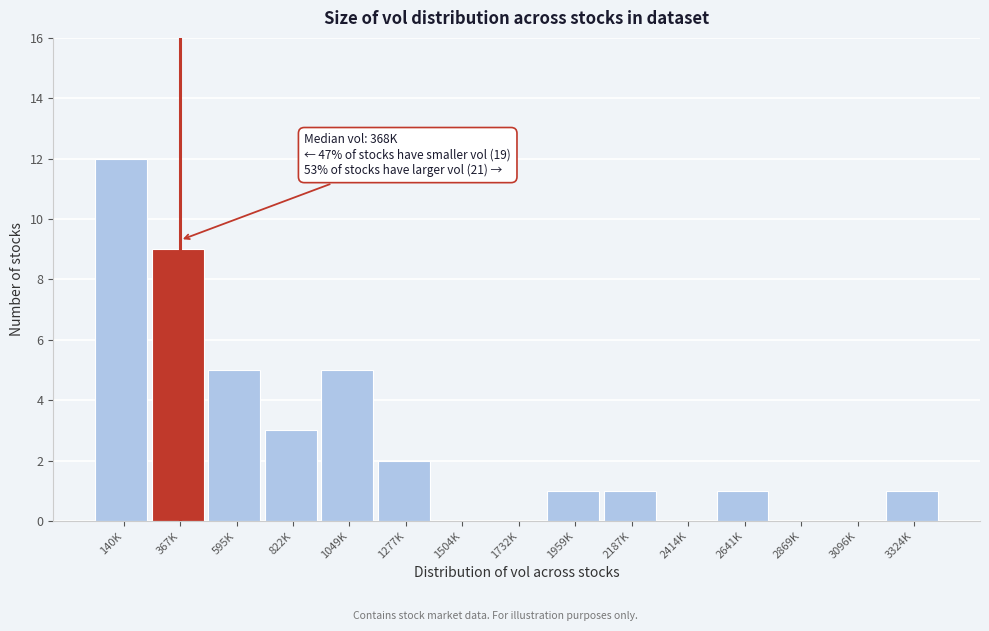

Reading left to right, transcribe all the data shown in this chart.

140K=12	367K=9	595K=5	822K=3	1049K=5	1277K=2	1504K=0	1732K=0	1959K=1	2187K=1	2414K=0	2641K=1	2869K=0	3096K=0	3324K=1